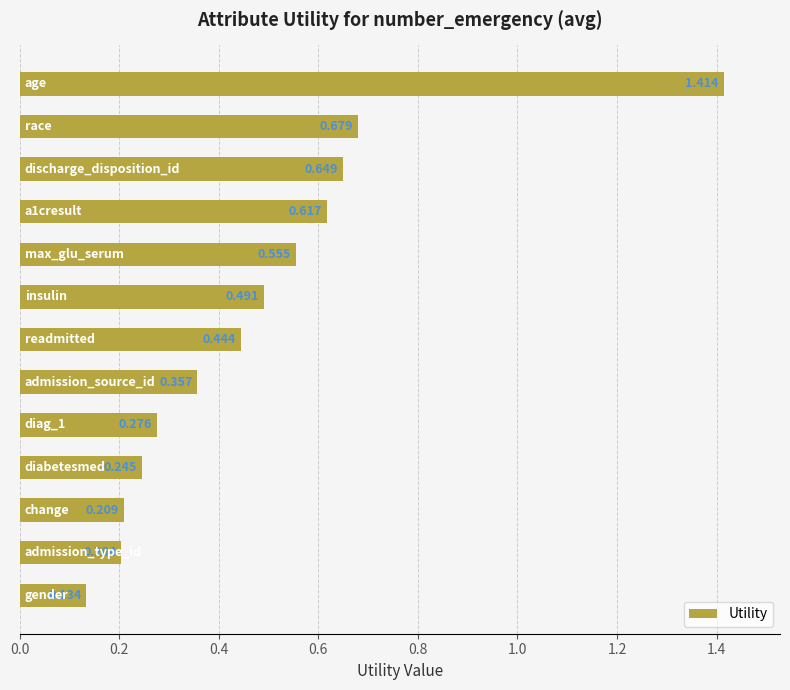

Are the bars grouped side by side (vs. stacked)?

No